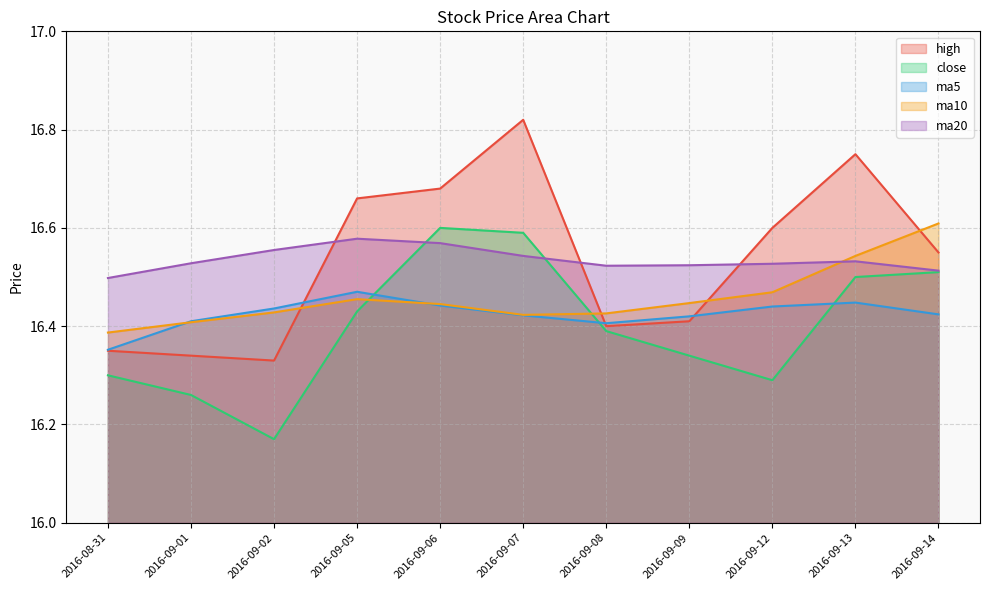

What are all the series names shown in the legend?

high, close, ma5, ma10, ma20